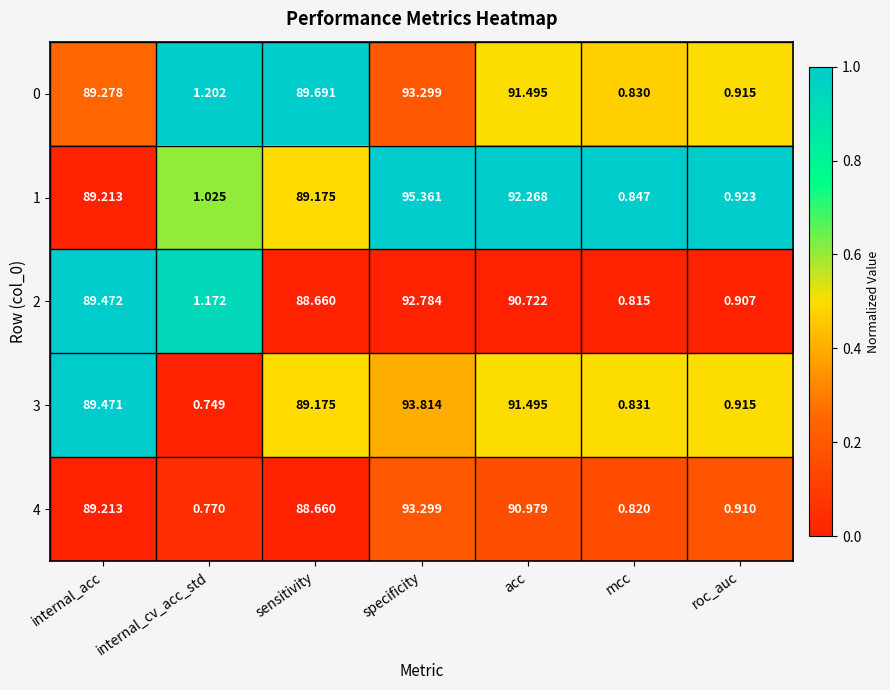

Which label corresponds to the largest value in the chart?

specificity